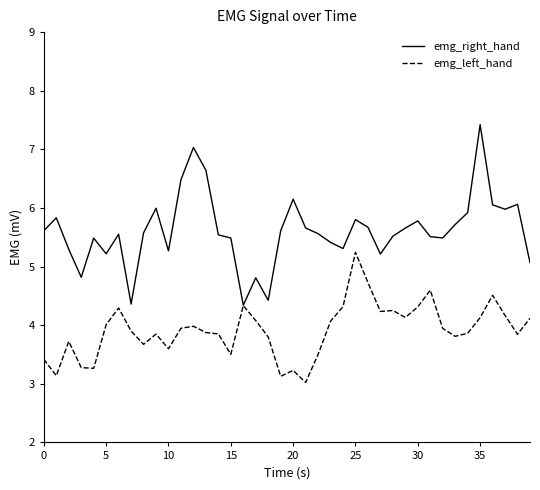

Which series has the largest total across all categories?

emg_right_hand